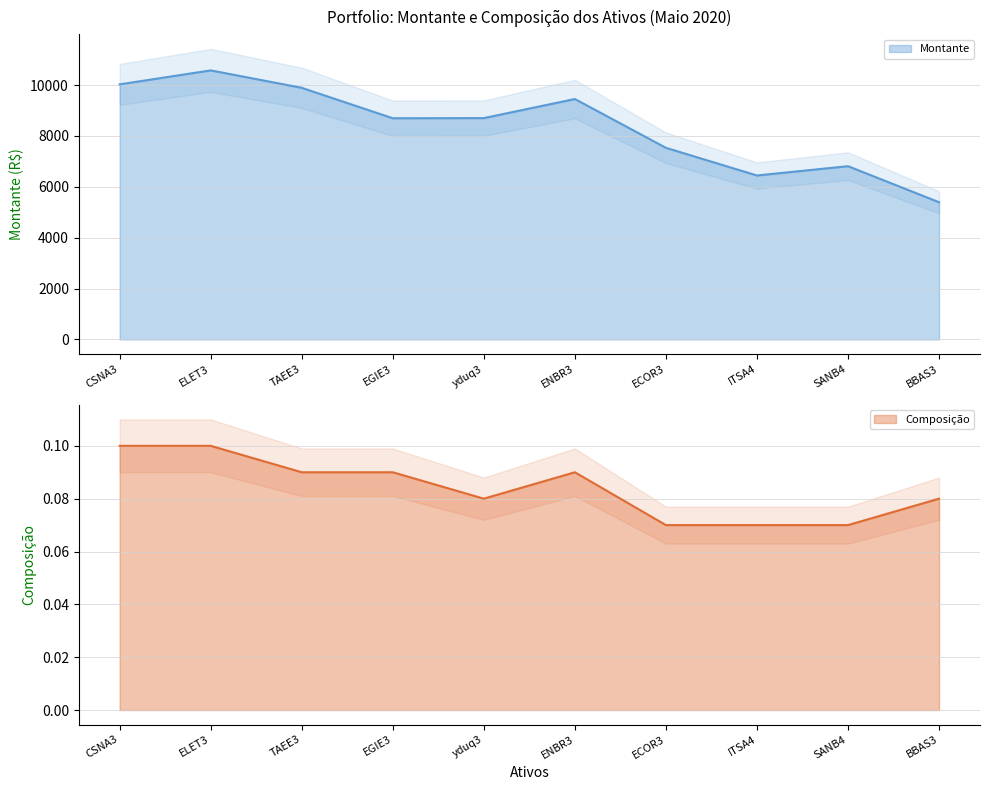

Which series has the widest spread of values?

Montante